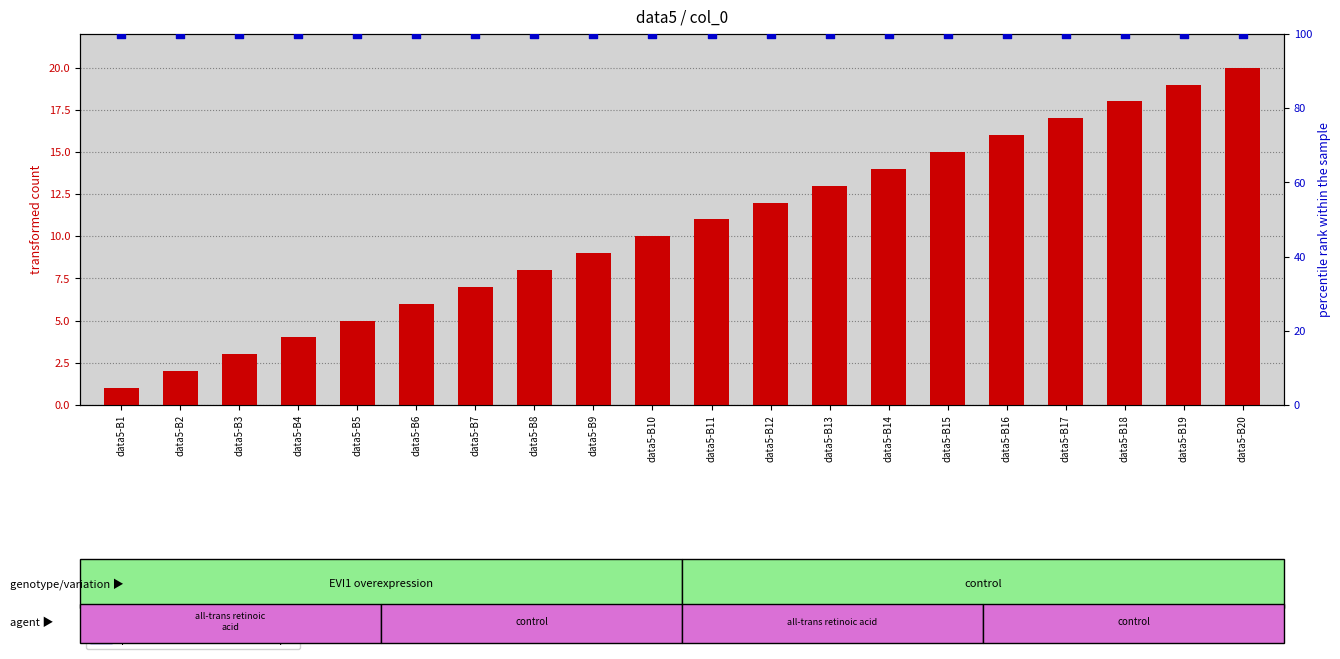

What is the total value across all series at data5-B14?

114